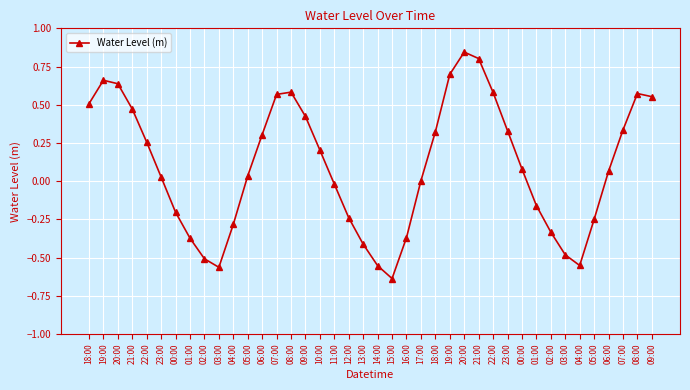

What is the change in value from 18:00 to 02:00?

-0.8